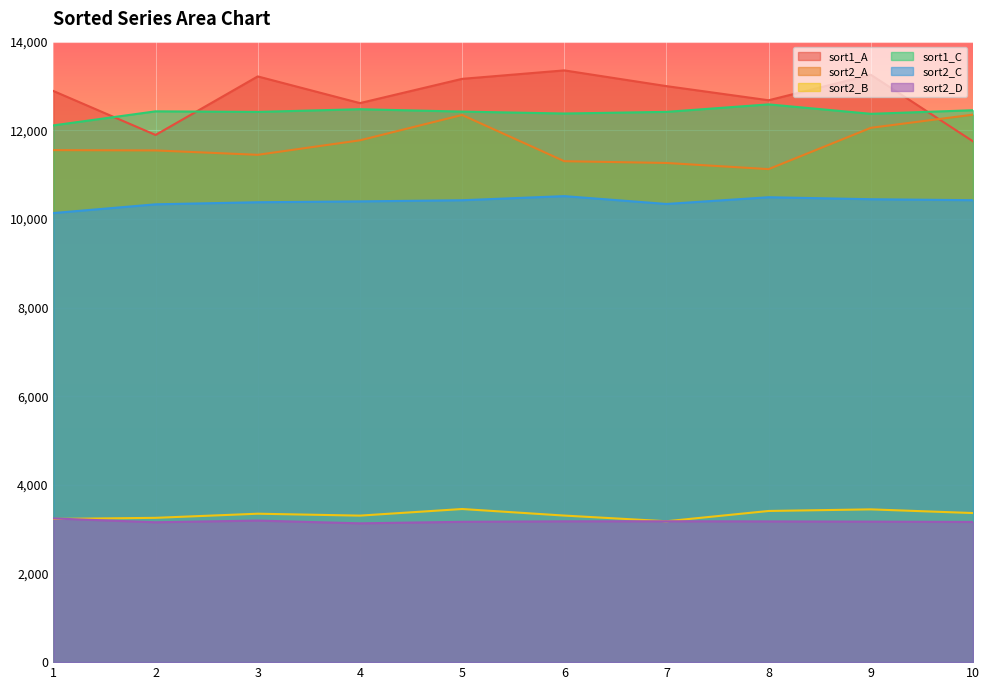

What is the value of the sort1_C point at the 7th from the left?

12416